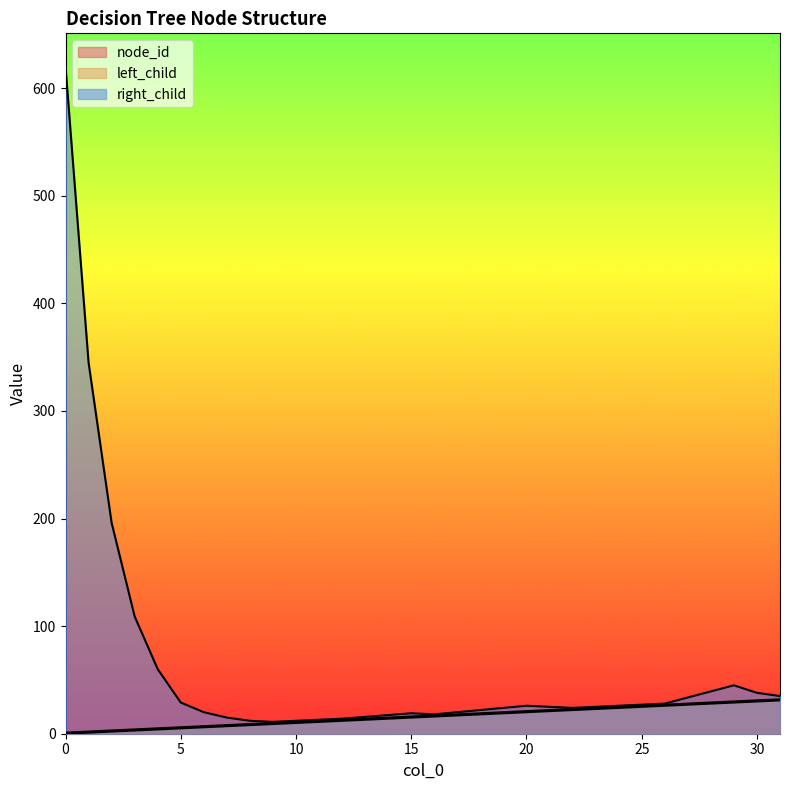

What is the difference between the highest and lowest values at 22?

2